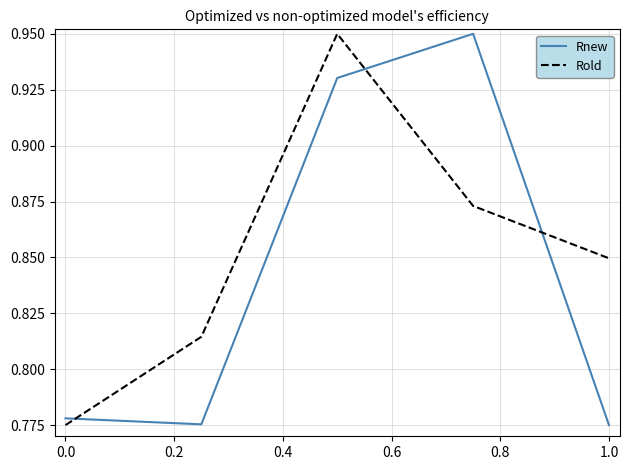

Rank the series by their average value, from lowest to highest.

Rnew, Rold